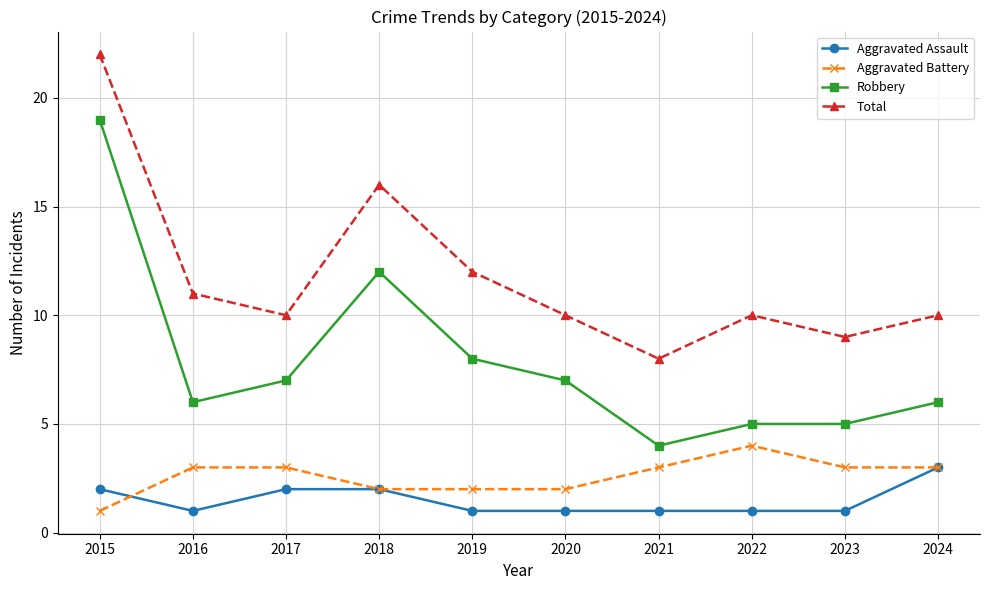

The value of Robbery at 2023 is 5. True or false?

True